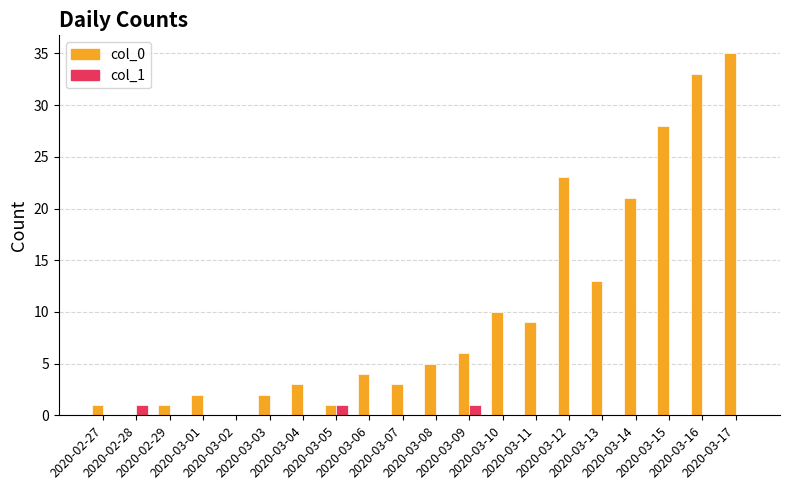

Count the number of data series in this chart.

2